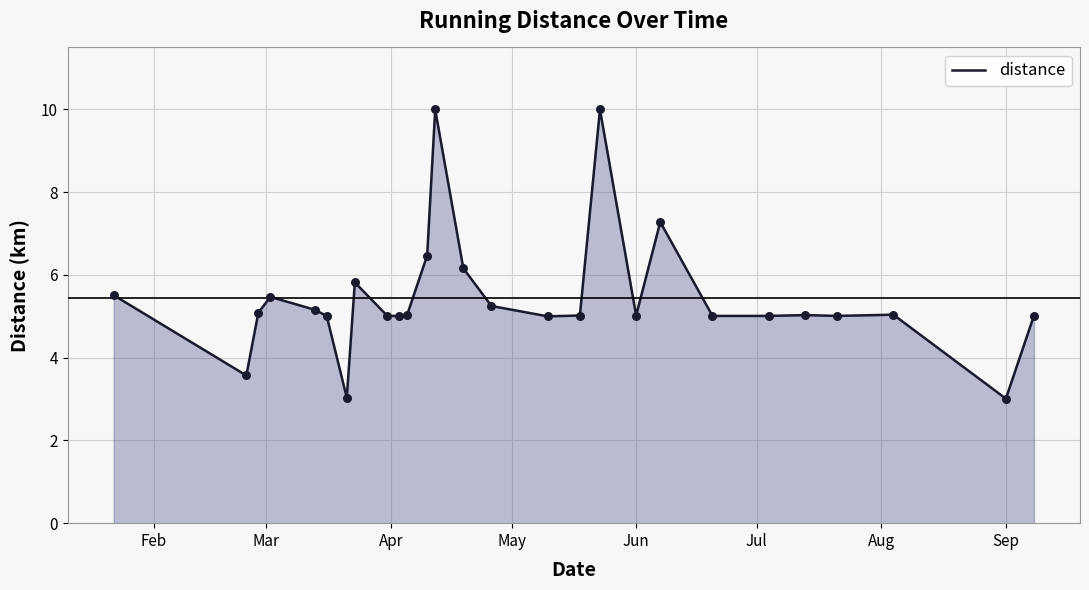

What is the greatest value displayed?

10.0